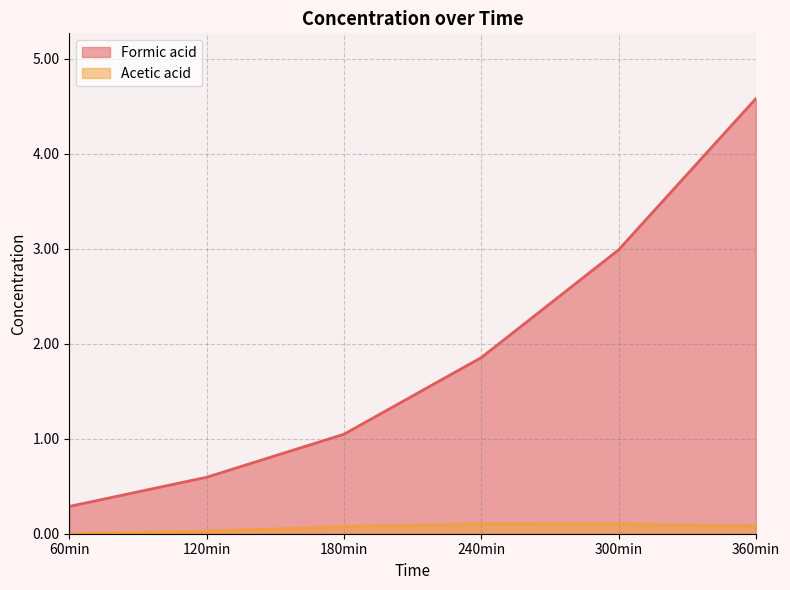

Between 360min and 60min, which is larger?

360min